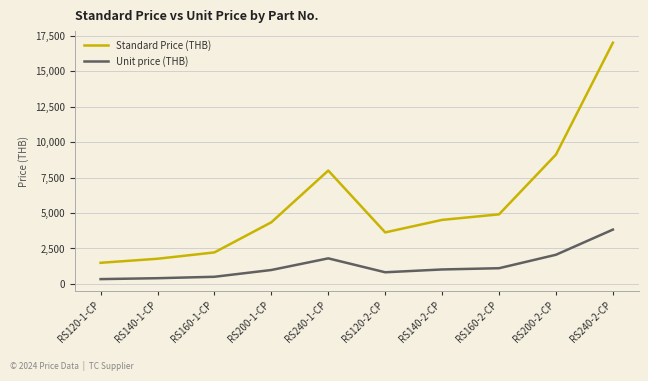

Between RS200-2-CP and RS240-2-CP, which series saw the biggest shift?

Standard Price (THB)